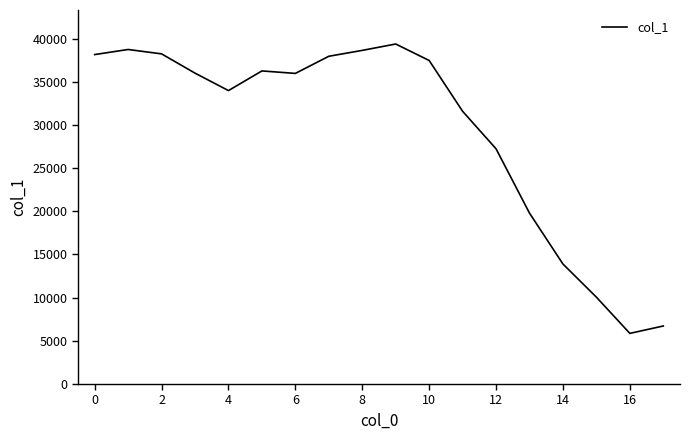

What is the smallest value displayed?

5865